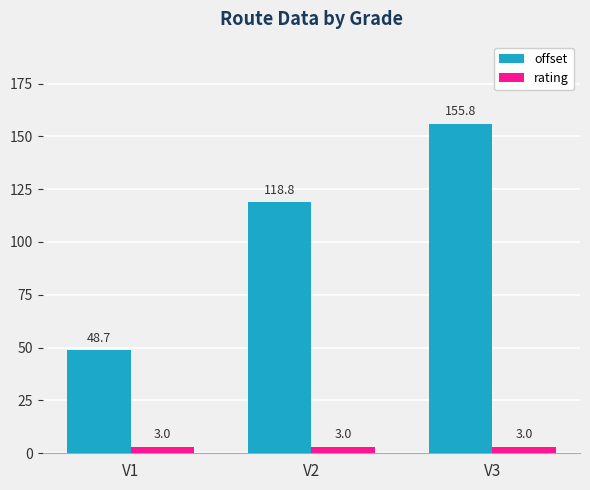

Which series has the widest spread of values?

offset